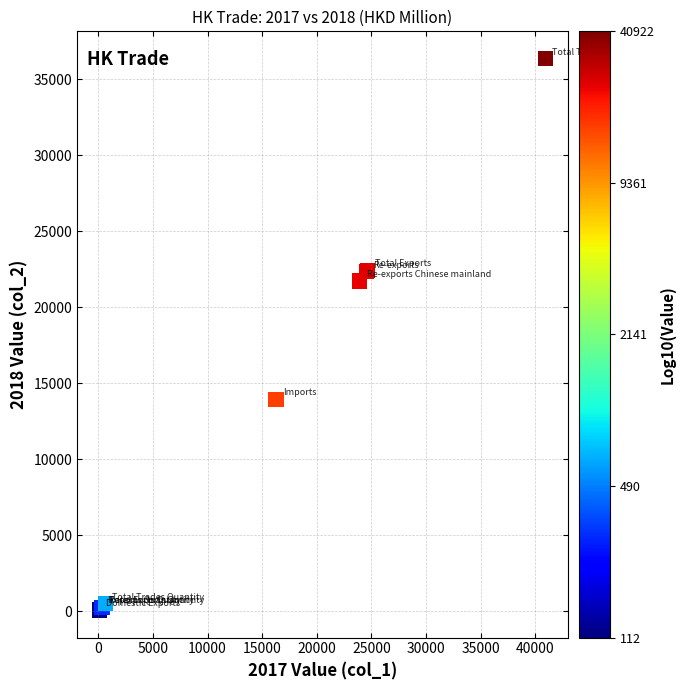

What Y value in the scatter plot is closest to 18212?

21734.0